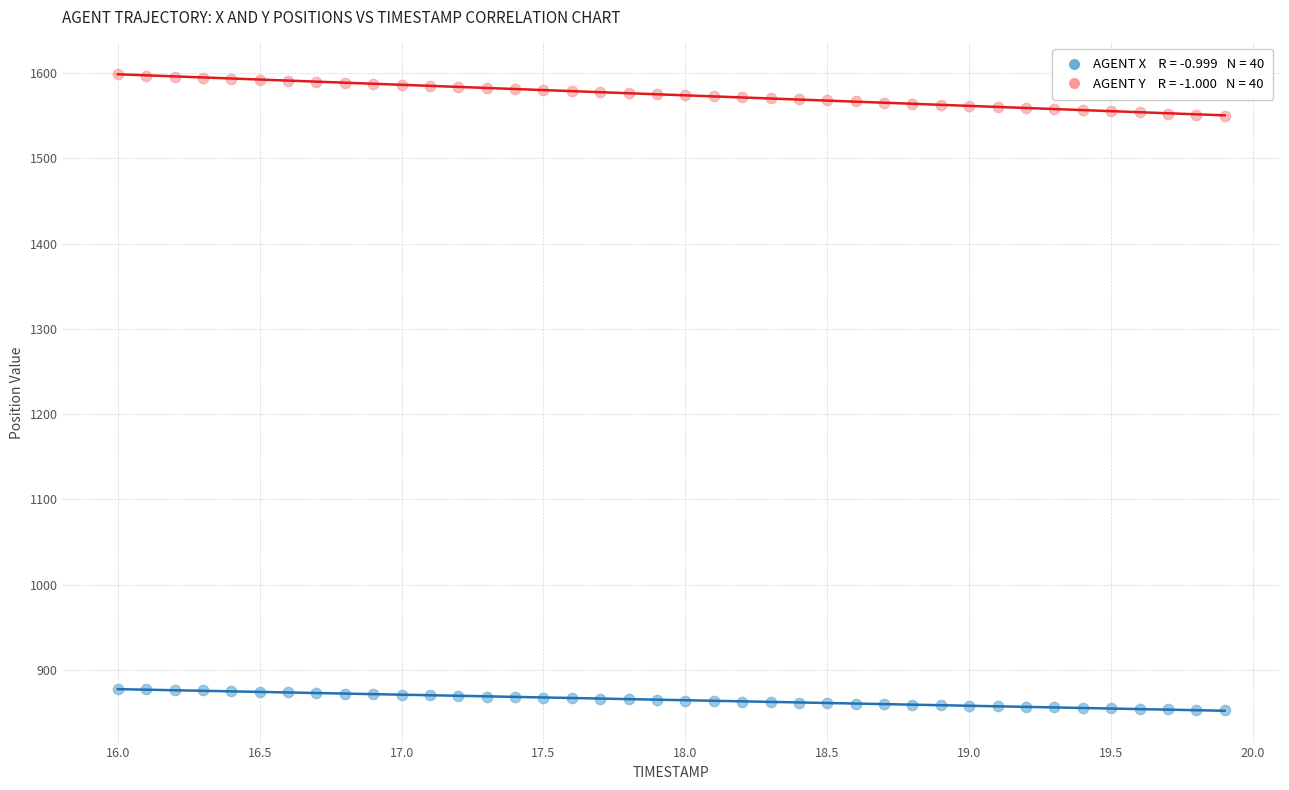

Across all data points, what is the range of X values (max minus min)?

3.9